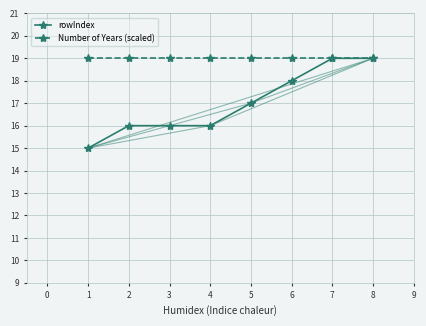

Where is rowIndex nearest to the value 17?

5